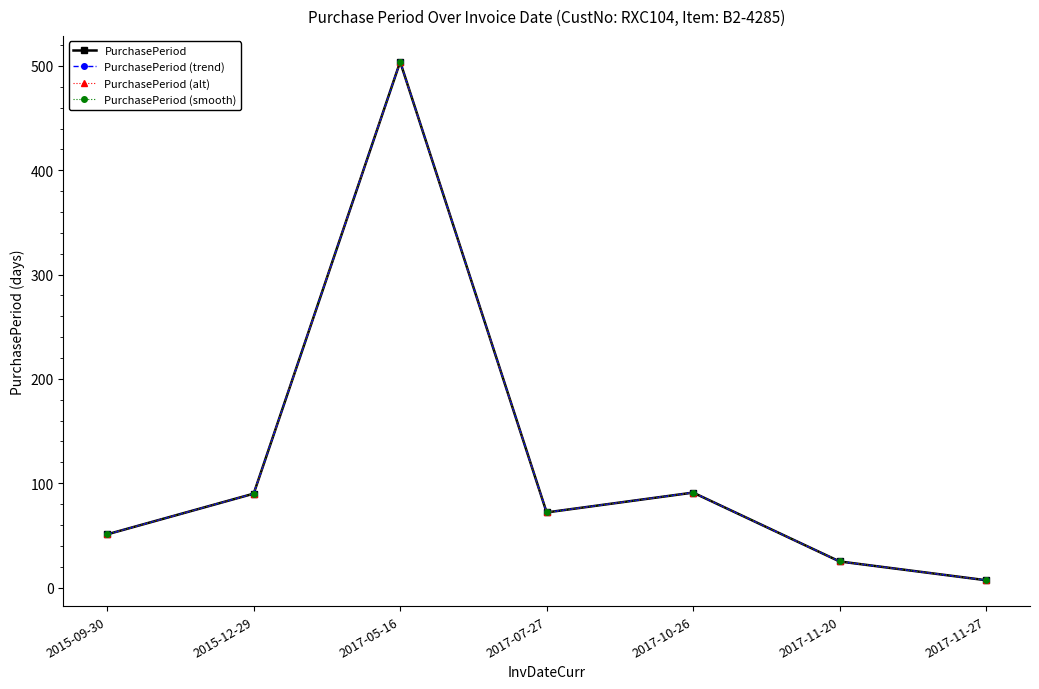

Is this an area chart (filled region under the line)?

No